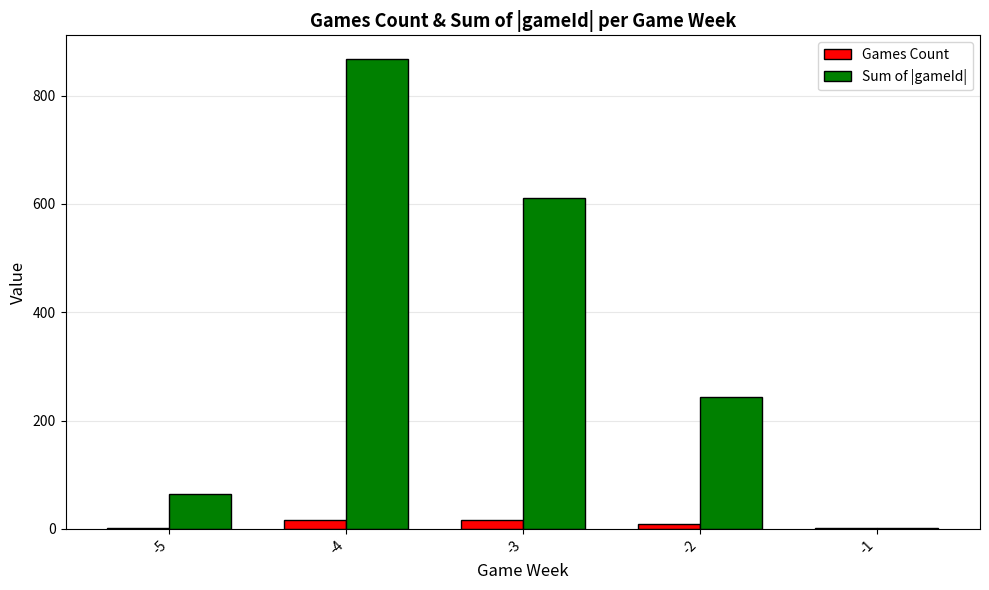

How many groups of bars are there?

5